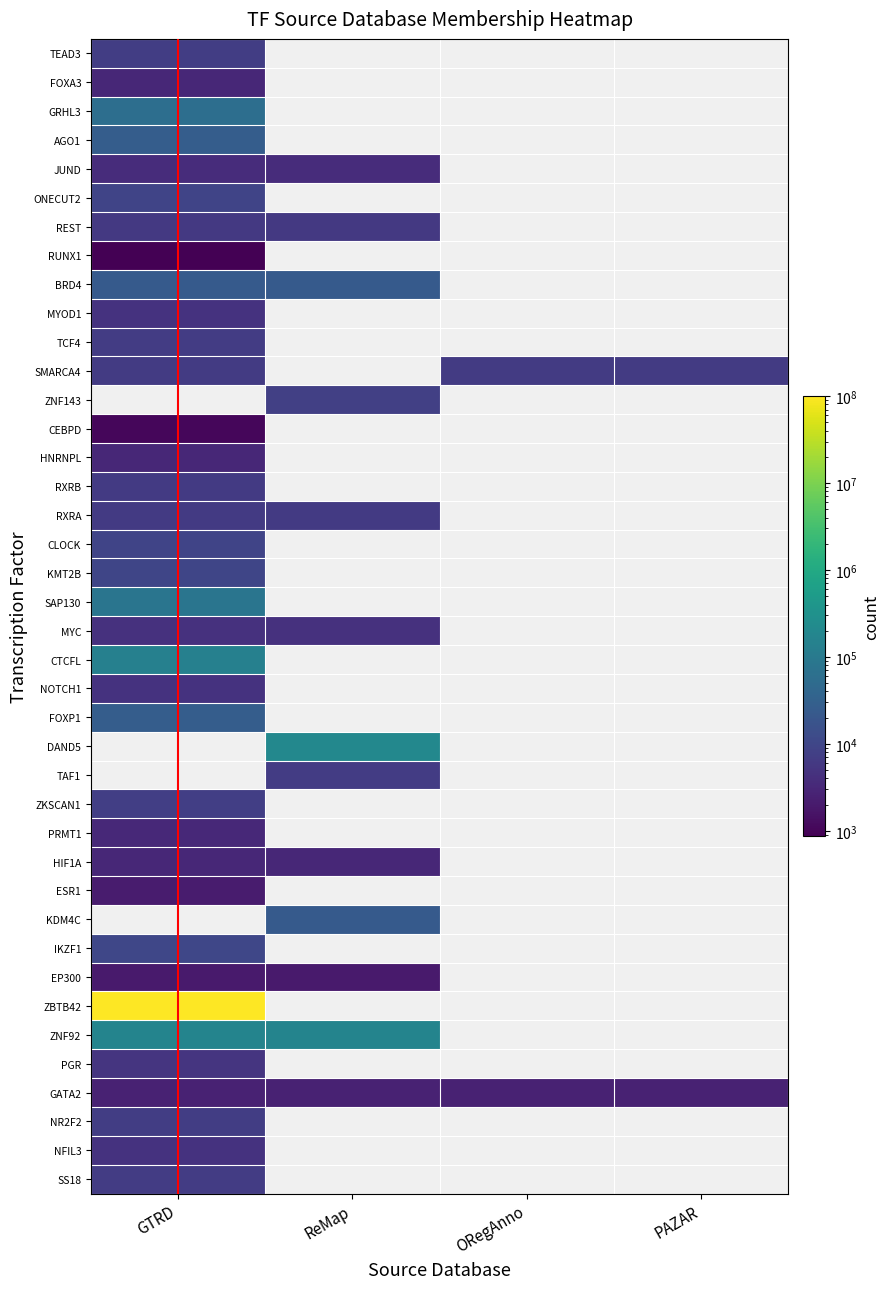

Is the value of FOXA3 at ReMap greater than the value of RXRB at PAZAR?

No